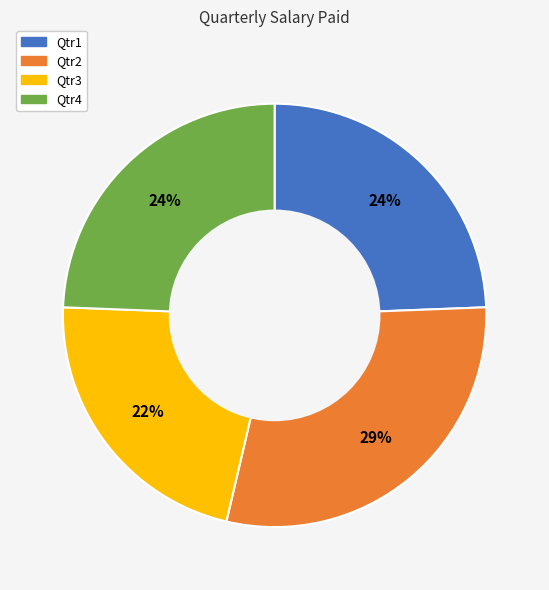

Is there any slice that represents more than half of the pie?

No